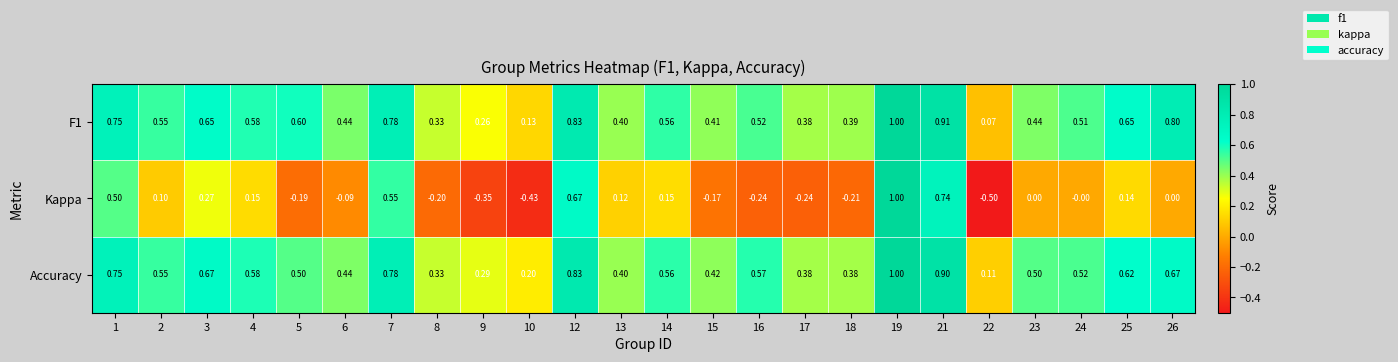

Which series has the widest spread of values?

Kappa